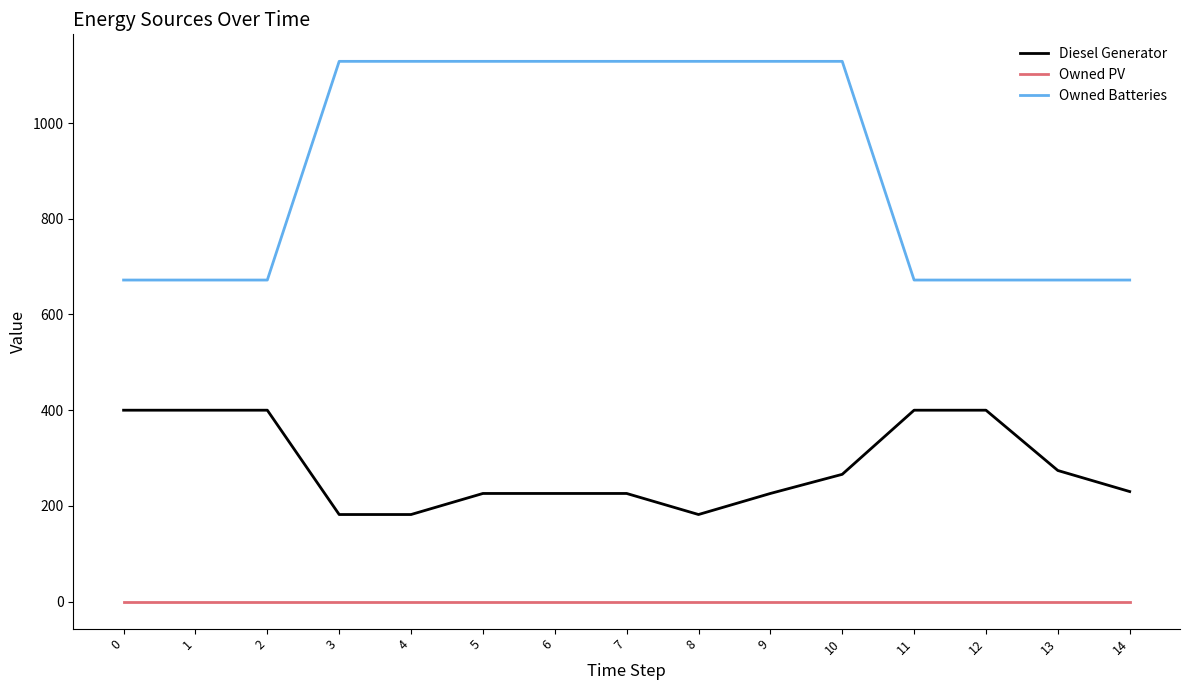

The value of Diesel Generator at 1 is 400. True or false?

True